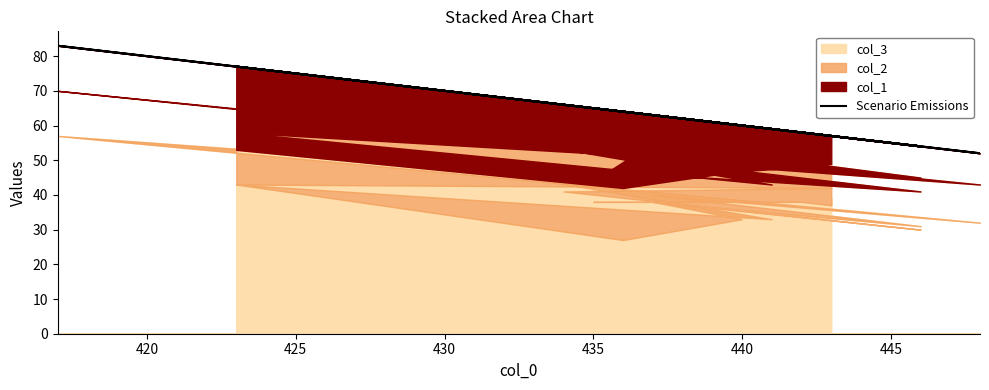

Between 435 and 420, which is larger?

420